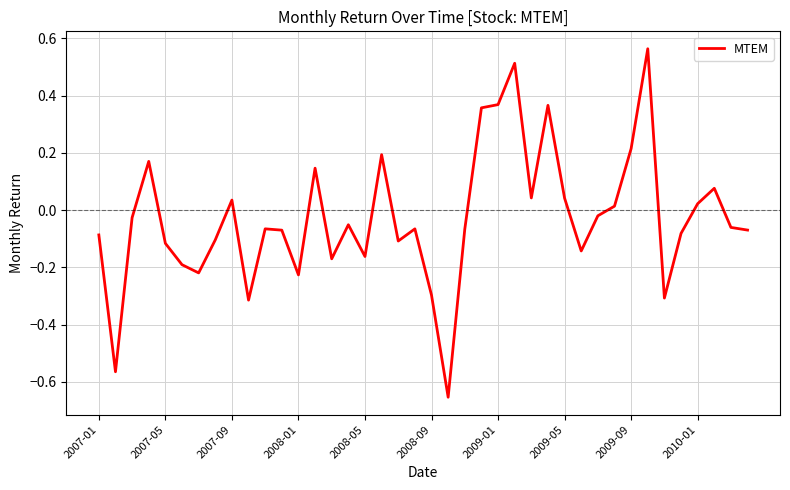

What is the difference between the maximum and minimum values?

1.2